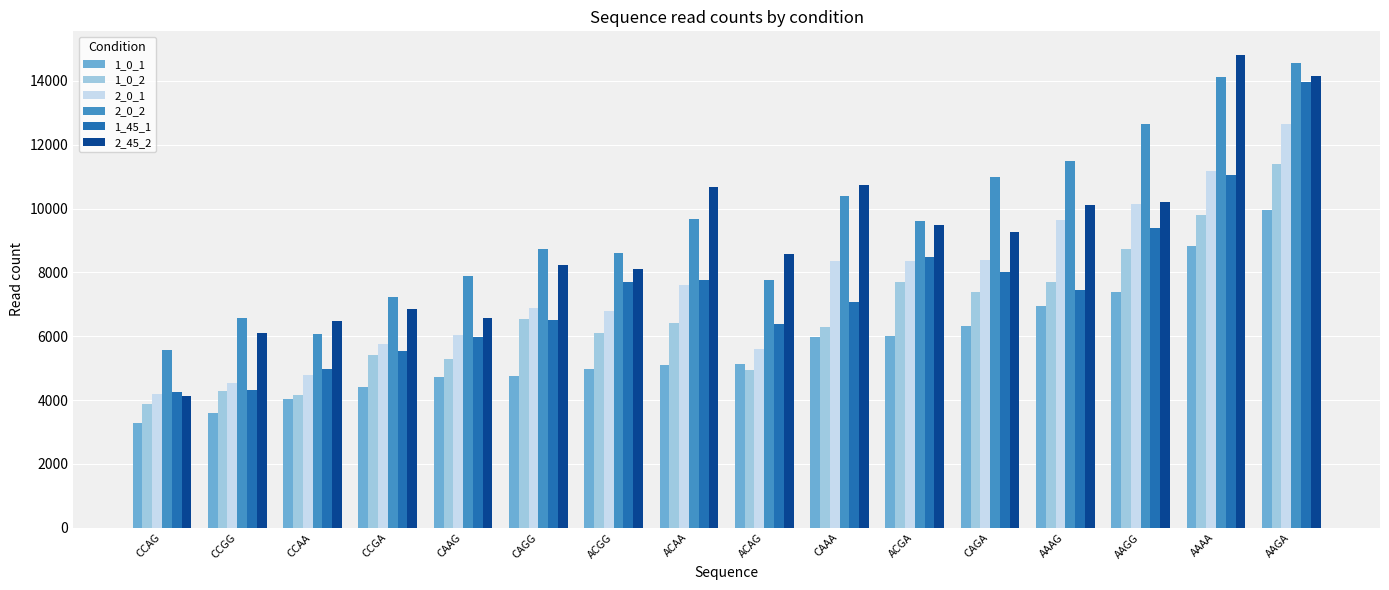

What position from the left is CAGA?

12